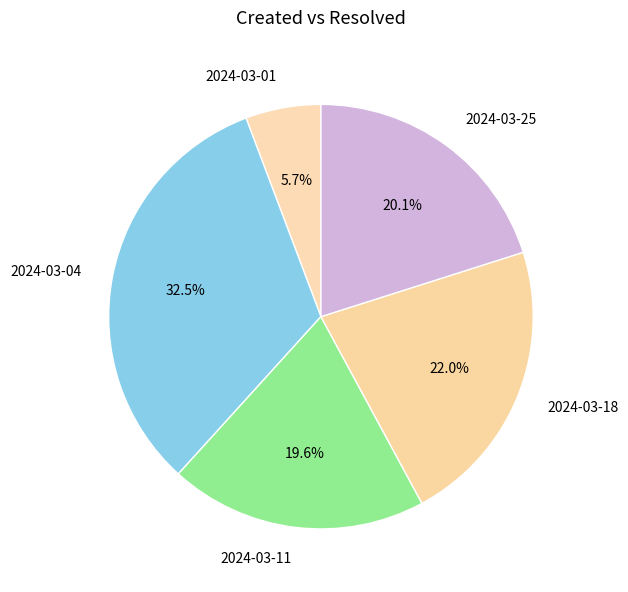

What percentage do 2024-03-11 and 2024-03-04 together represent?

52.2%